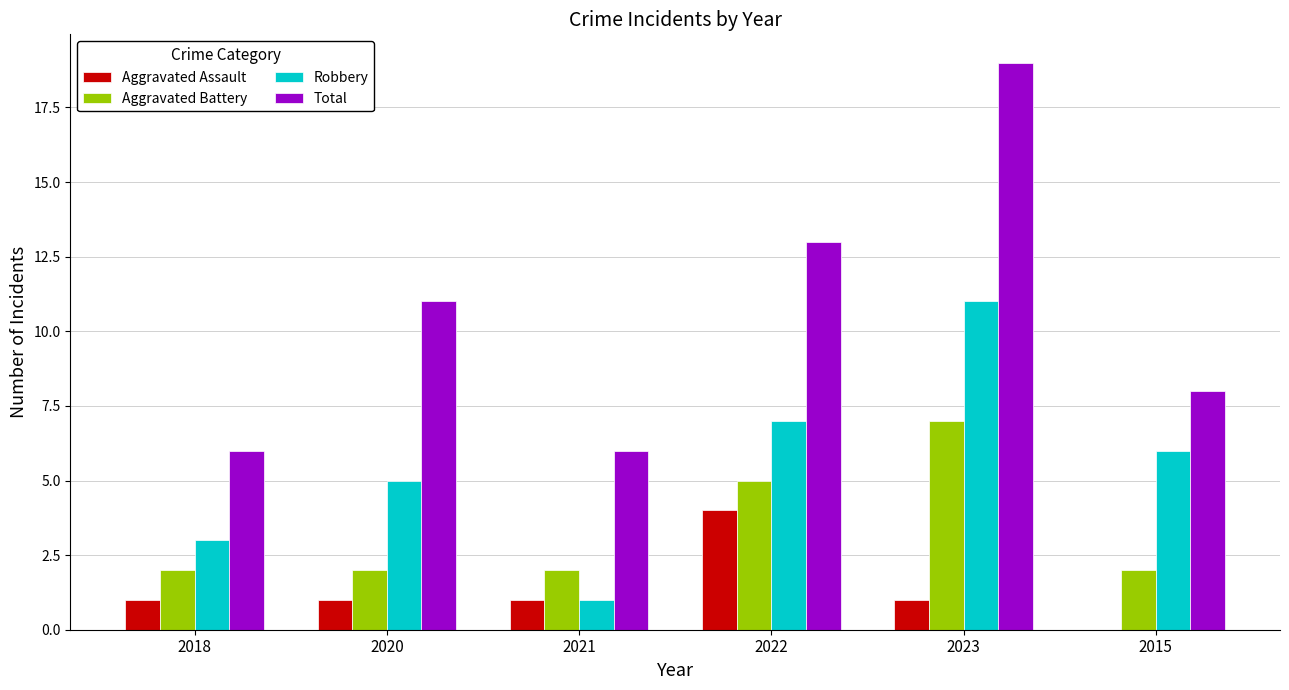

True or false: Aggravated Assault has a value of 5 at 2022.

False